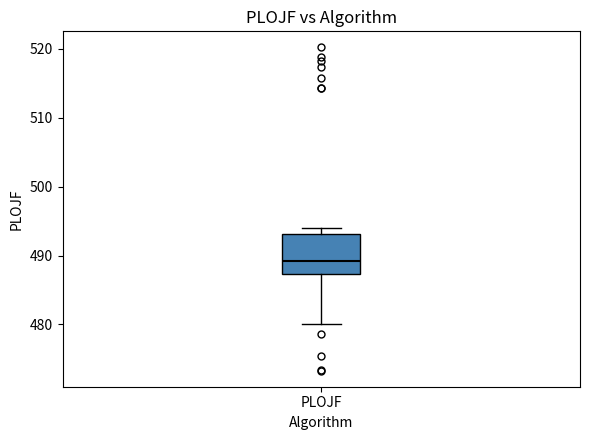

Transcribe this box plot: give where the median line is, the range the box spans, and where the two whiskers end, as read against the y-axis. The values are not printed on the chart, so give them approximately, as read against the axis.

median 489, box 487 to 493, whiskers 480 to 494